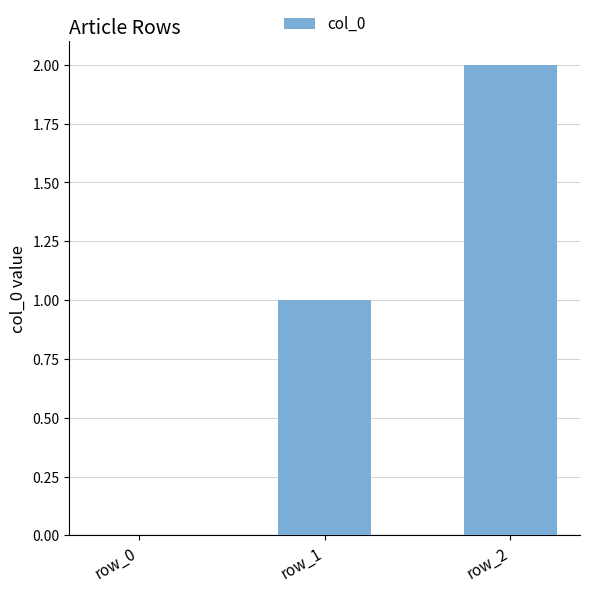

The chart shows a value of 1 at row_0. True or false?

False